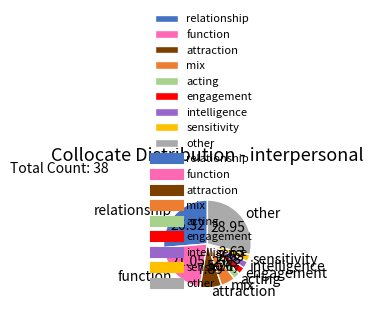

What is the ratio of the value at relationship to the value at engagement?

10.0